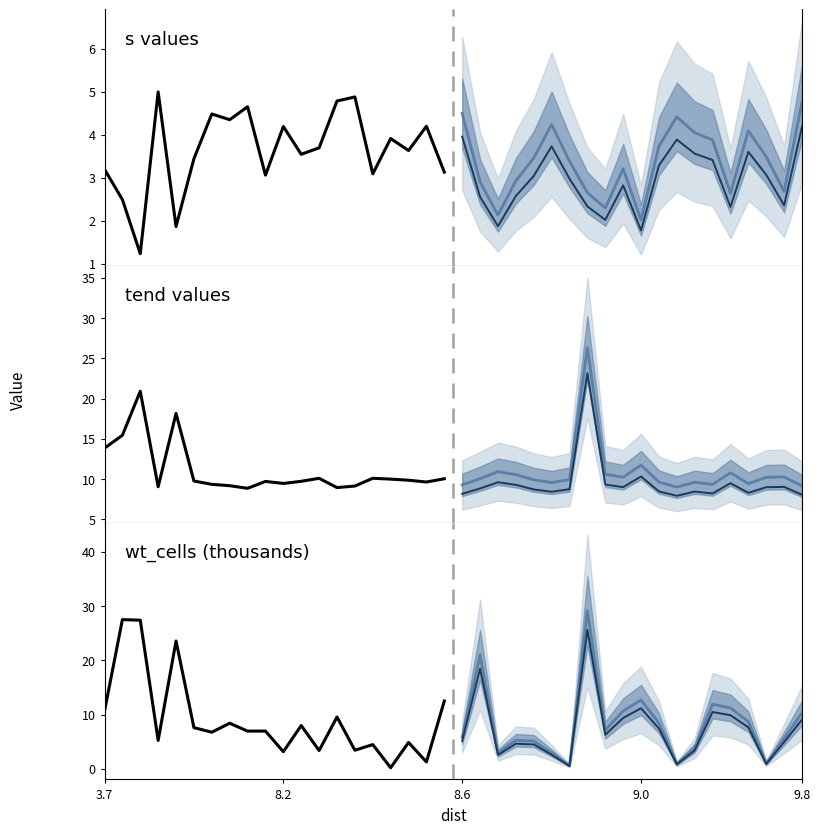

What is the difference between the s values at 16 and 13?

0.9